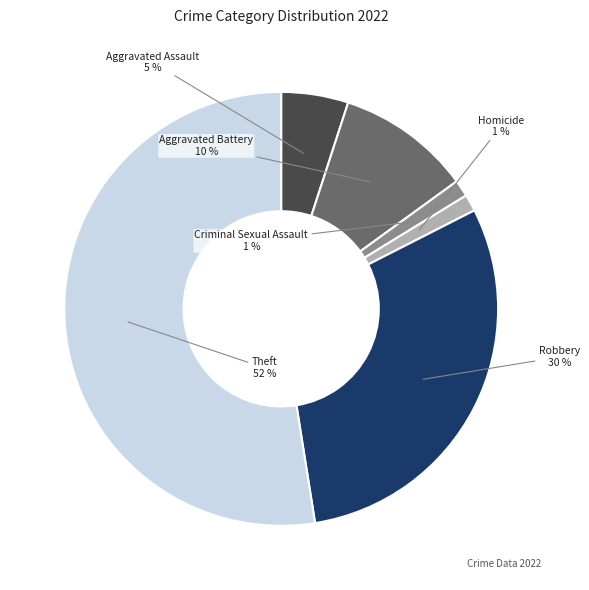

To the nearest percent, what is the combined percentage of Homicide and Aggravated Battery?

11%